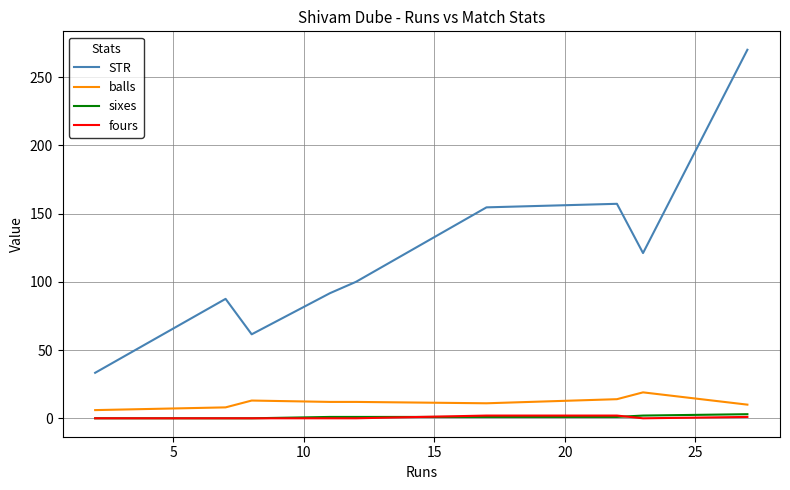

True or false: STR and fours intersect in this chart.

False